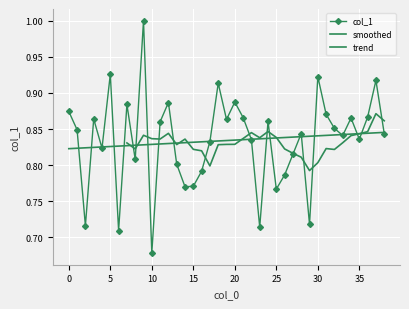

At which category does the data reach its first local peak?

3